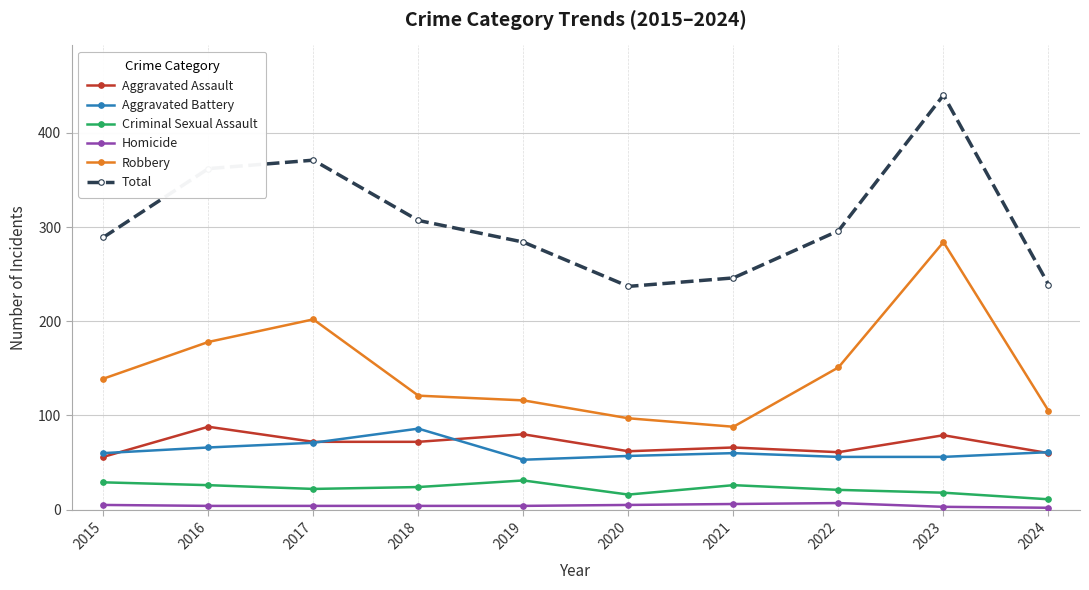

Is it true that Aggravated Assault equals 79 at 2023?

True